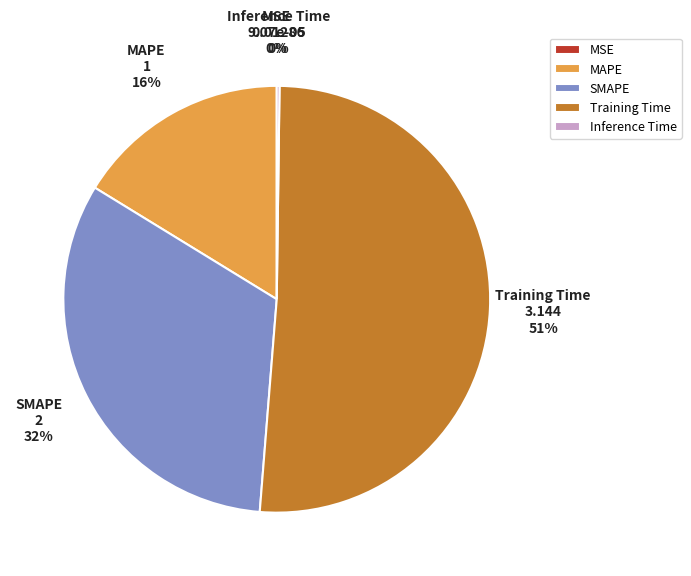

Which category has the biggest portion of the pie?

Training Time